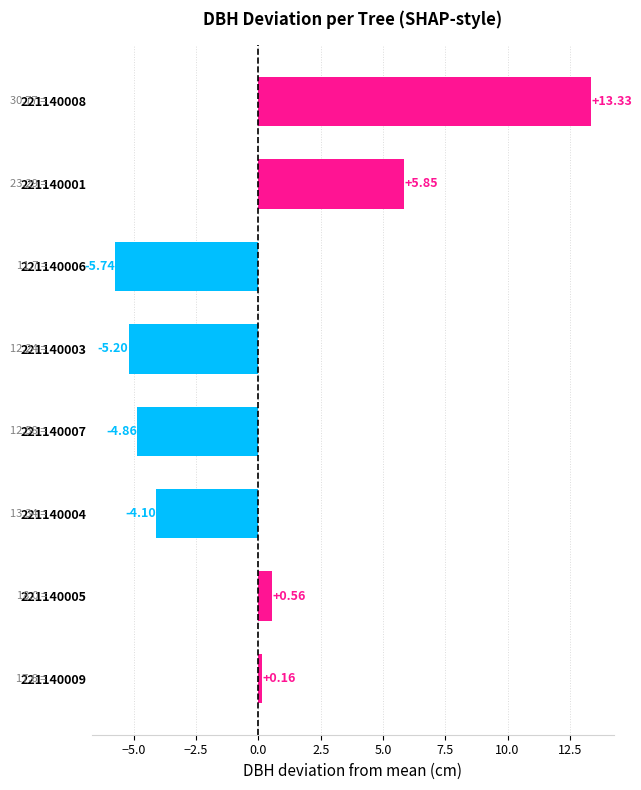

What is the difference between the values at 221140007 and 221140008?

18.2